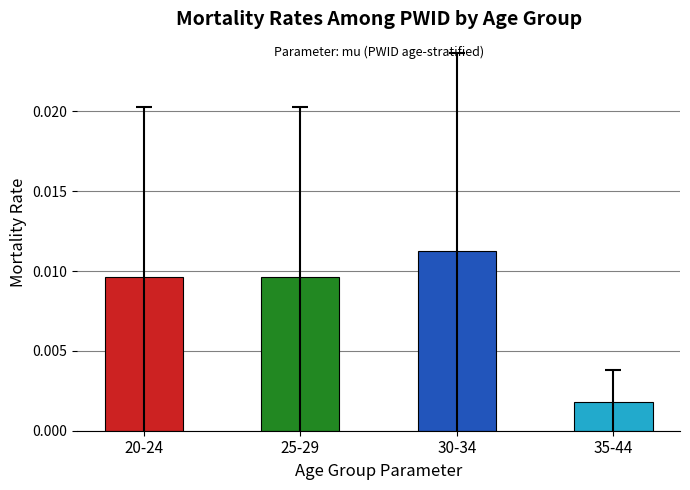

What is the label of the 3rd bar from the right?

25-29